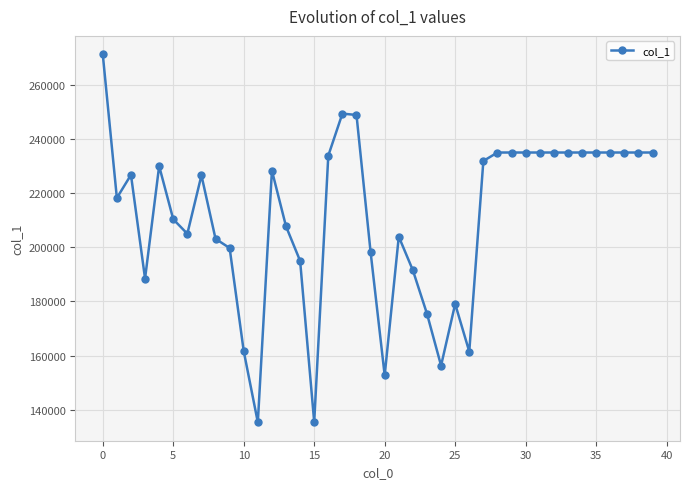

What is the value of the 28th point from the left?

231863